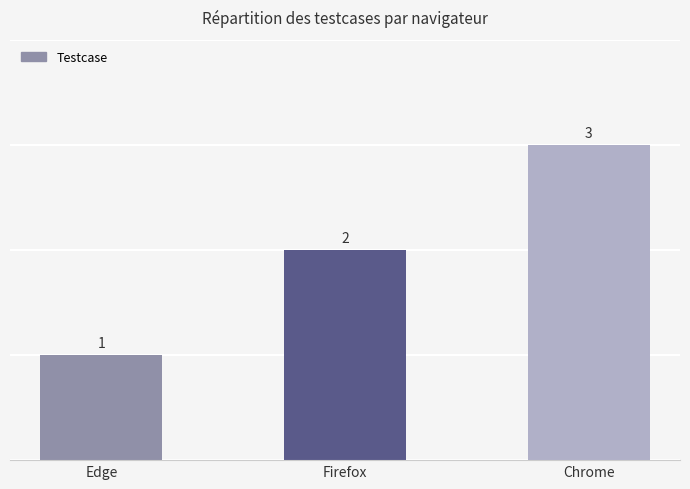

Between Edge and Chrome, which is larger?

Chrome